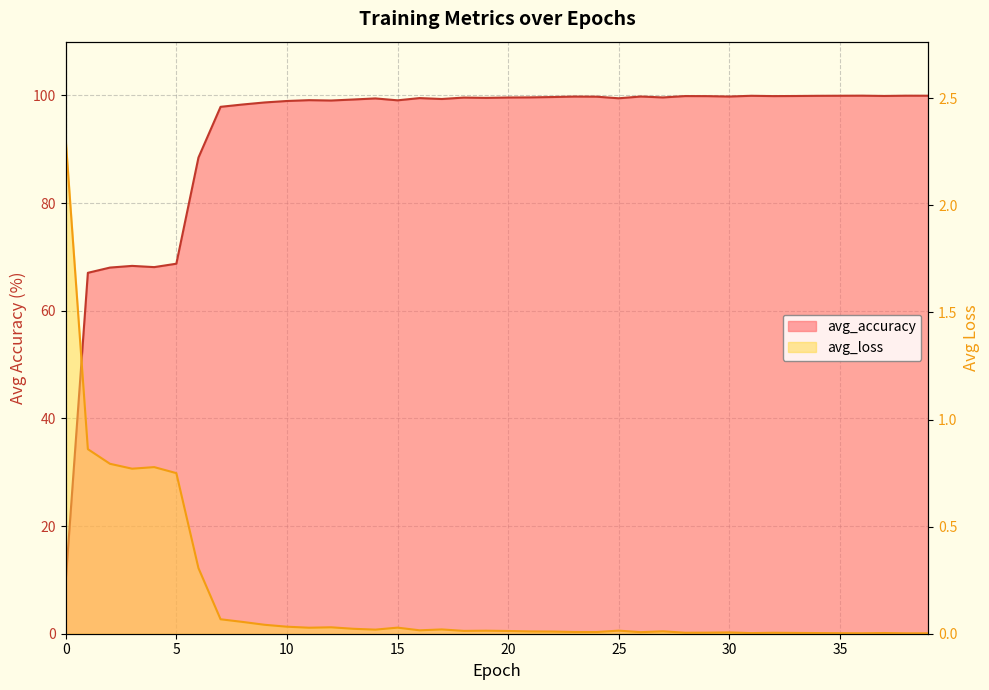

The value of avg_accuracy at 12 is 99.1. True or false?

True